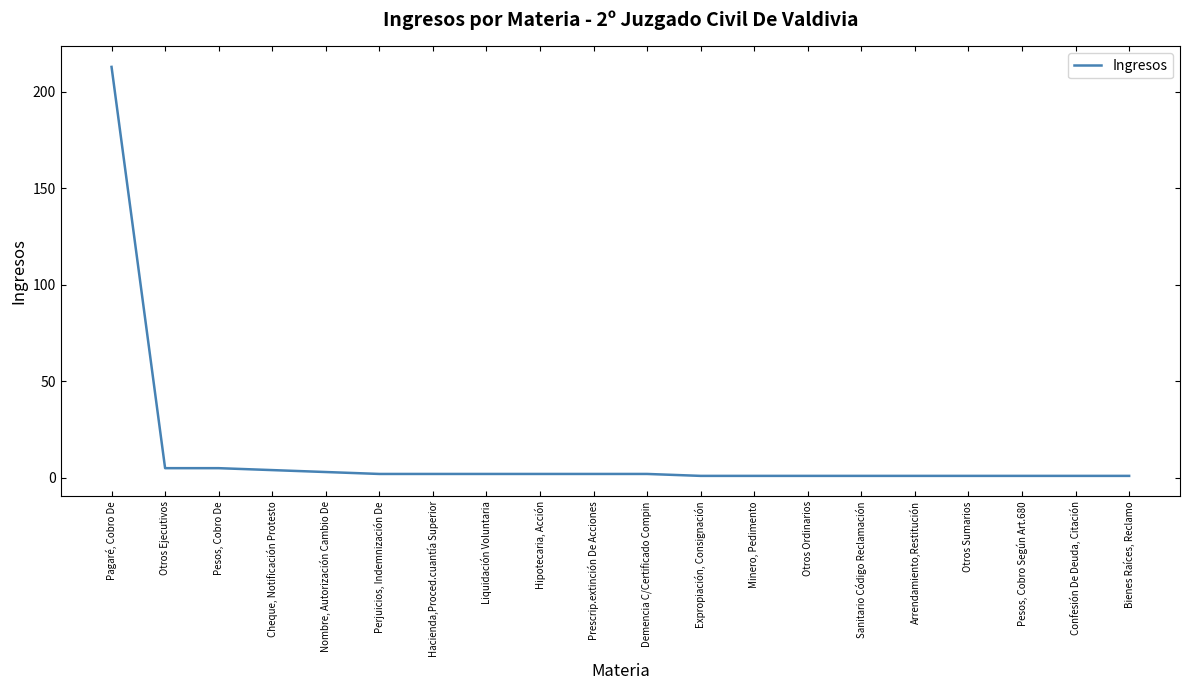

The value at Pagaré, Cobro De is 287. True or false?

False